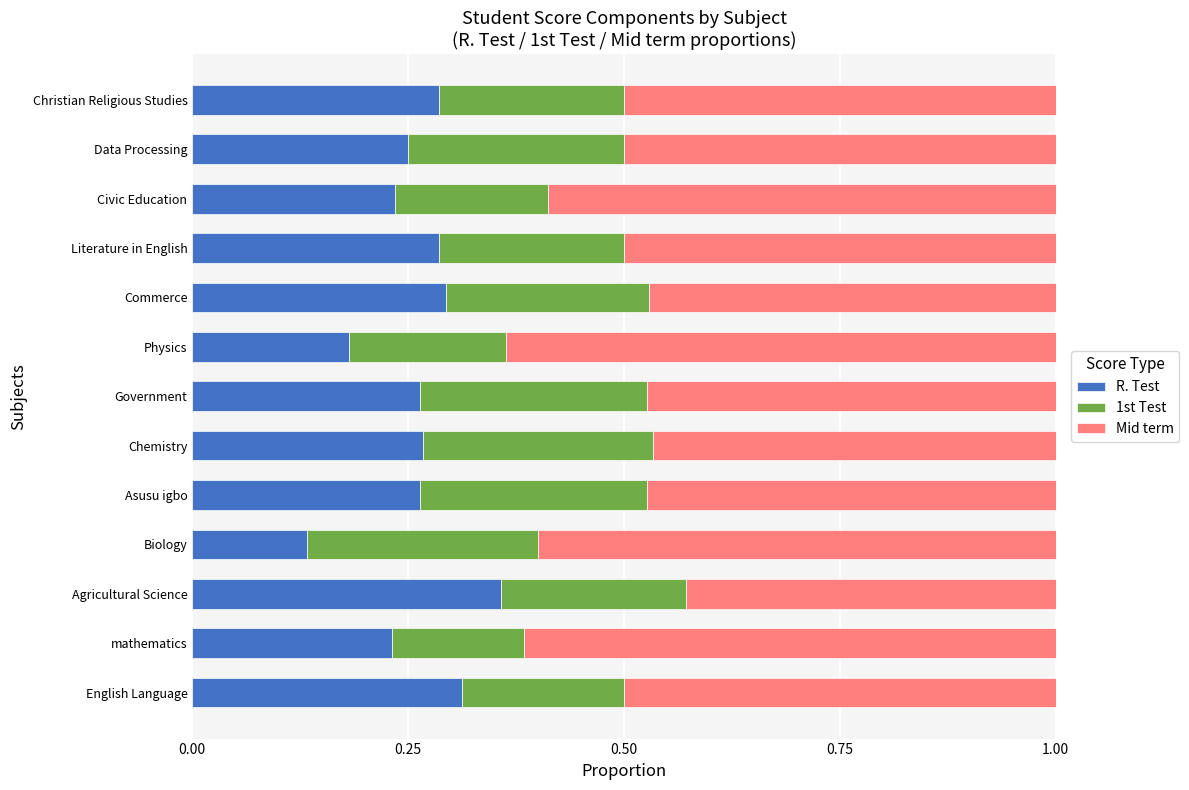

How many R. Test values are between 0 and 1?

13